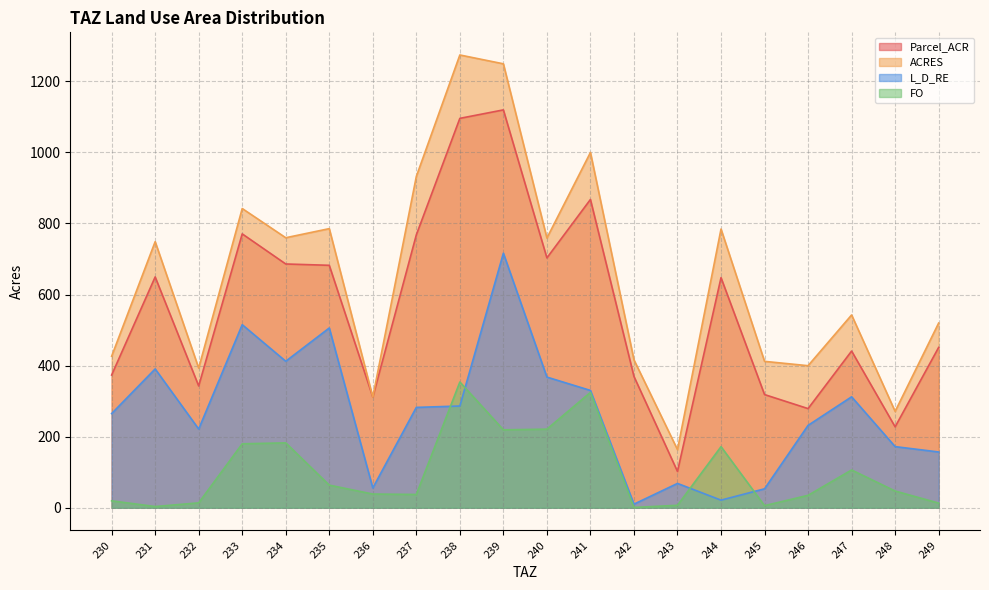

Which series has the widest spread of values?

ACRES